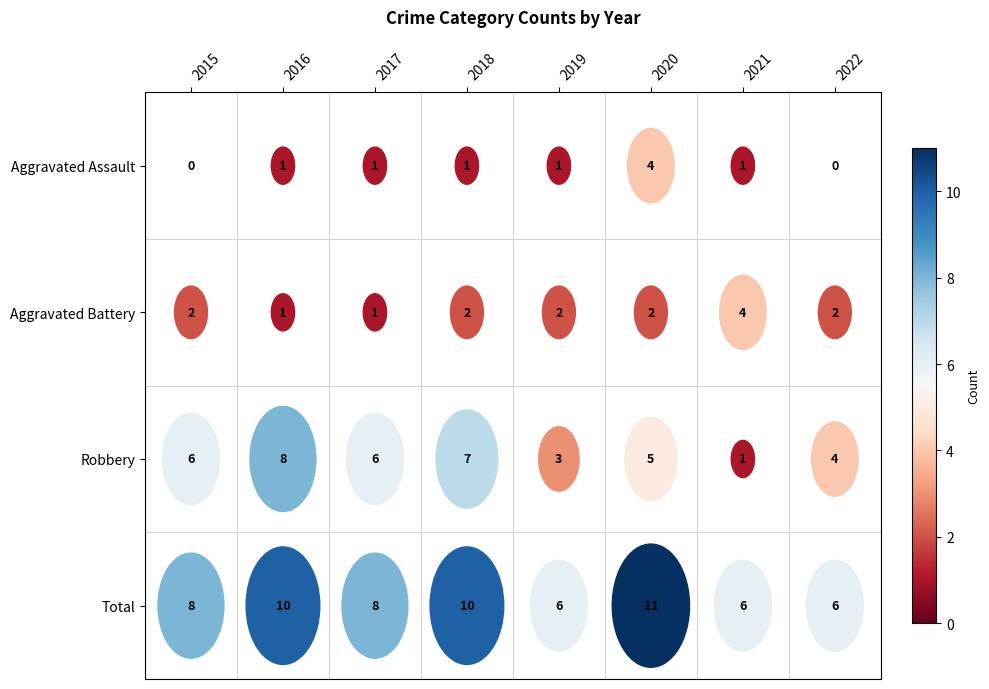

How many values in Aggravated Assault are above zero?

6